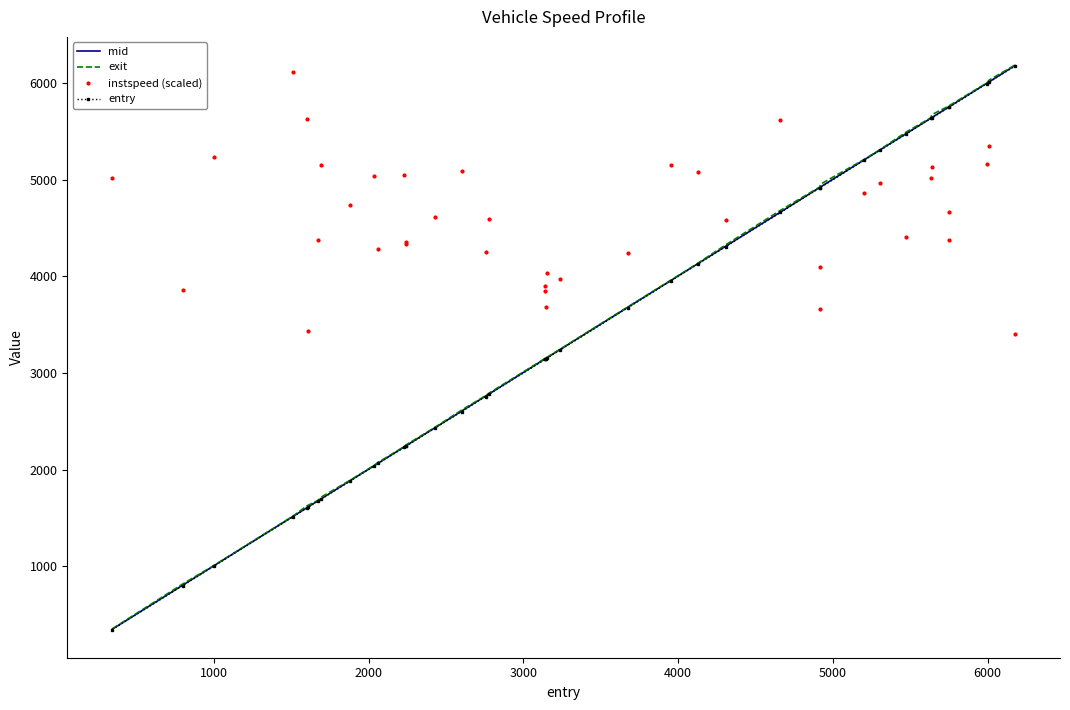

Which series has the largest total across all categories?

instspeed (scaled)